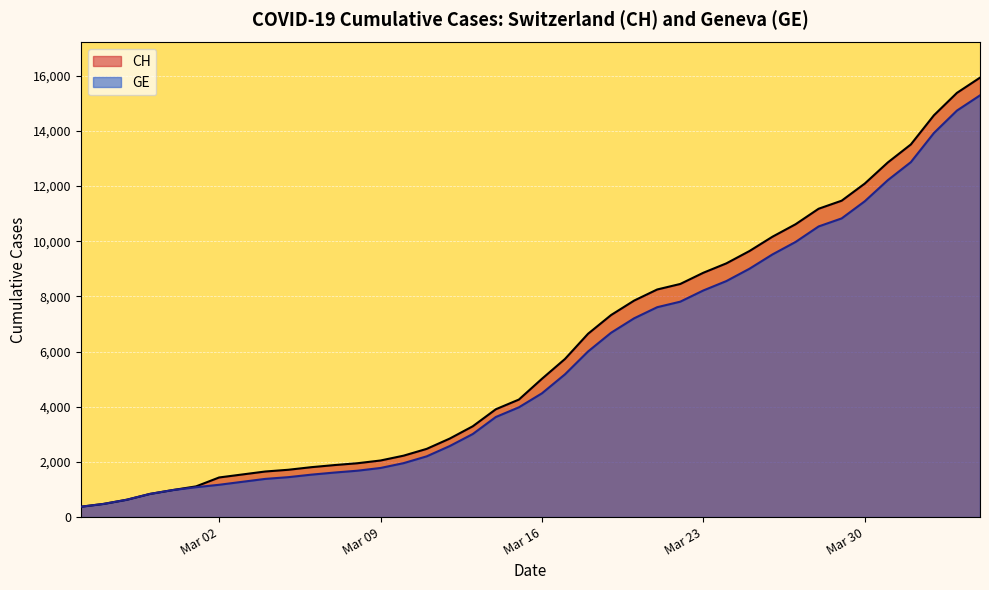

What are all the series names shown in the legend?

CH, GE